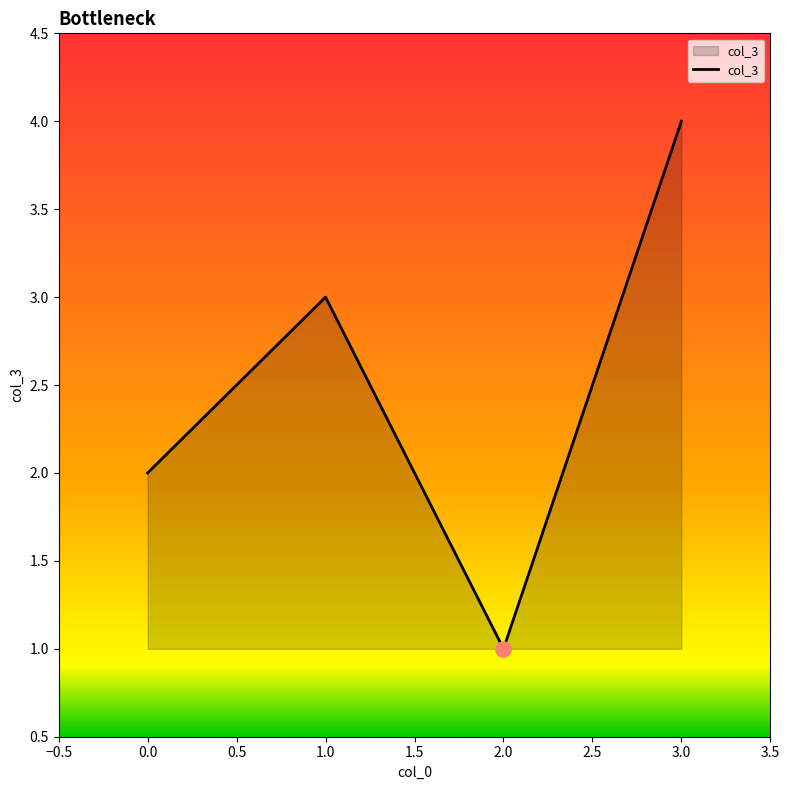

Between 3.0 and 2.0, which is larger?

3.0